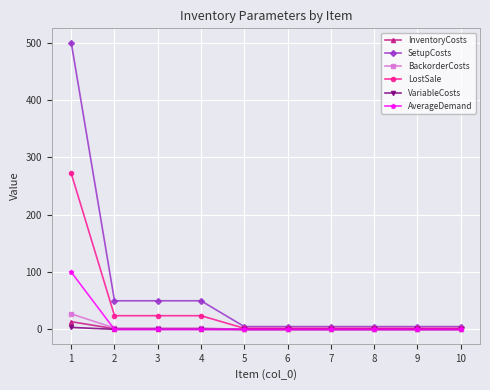

What is the total value across all series at 4?

77.8